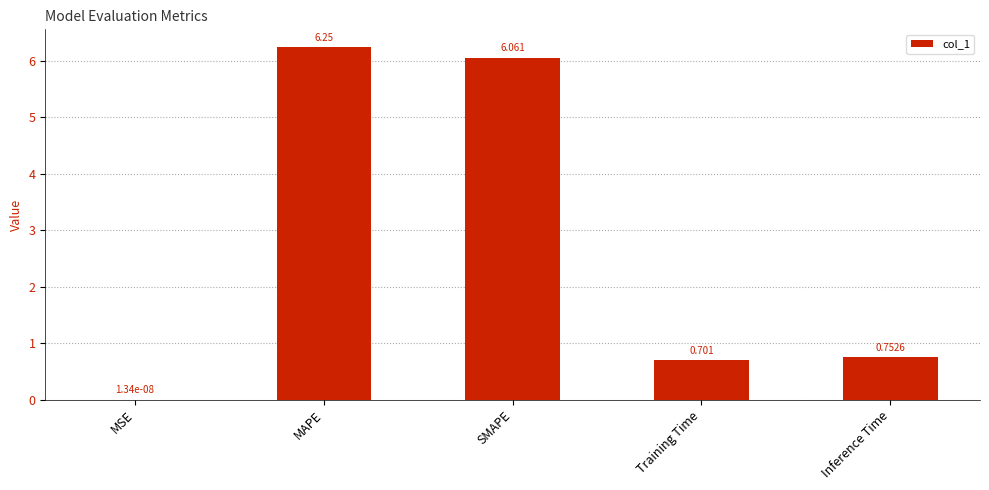

True or false: the data shows 0.9 at Training Time.

False